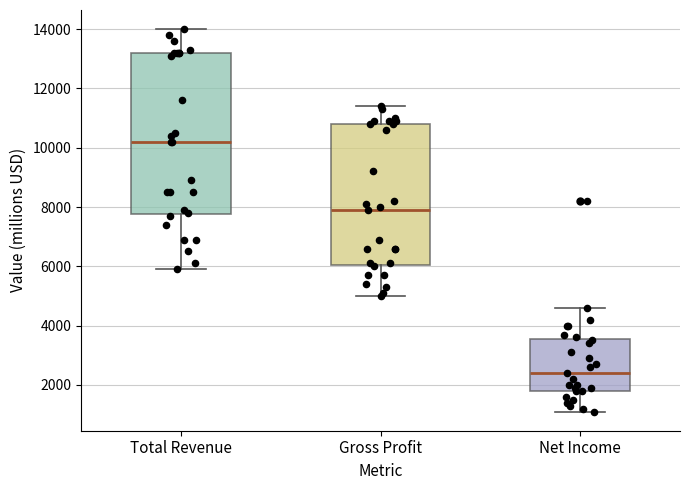

Reading left to right, read every box against the y-axis: the position of its median line, the range the box covers, and the ends of its whiskers. The values are not printed on the chart, so give them approximately, as read against the axis.

Total Revenue: median 10200, box 7800 to 13200, whiskers 6000 to 14000
Gross Profit: median 8000, box 6000 to 10800, whiskers 5000 to 11400
Net Income: median 2400, box 1800 to 3600, whiskers 1200 to 4600